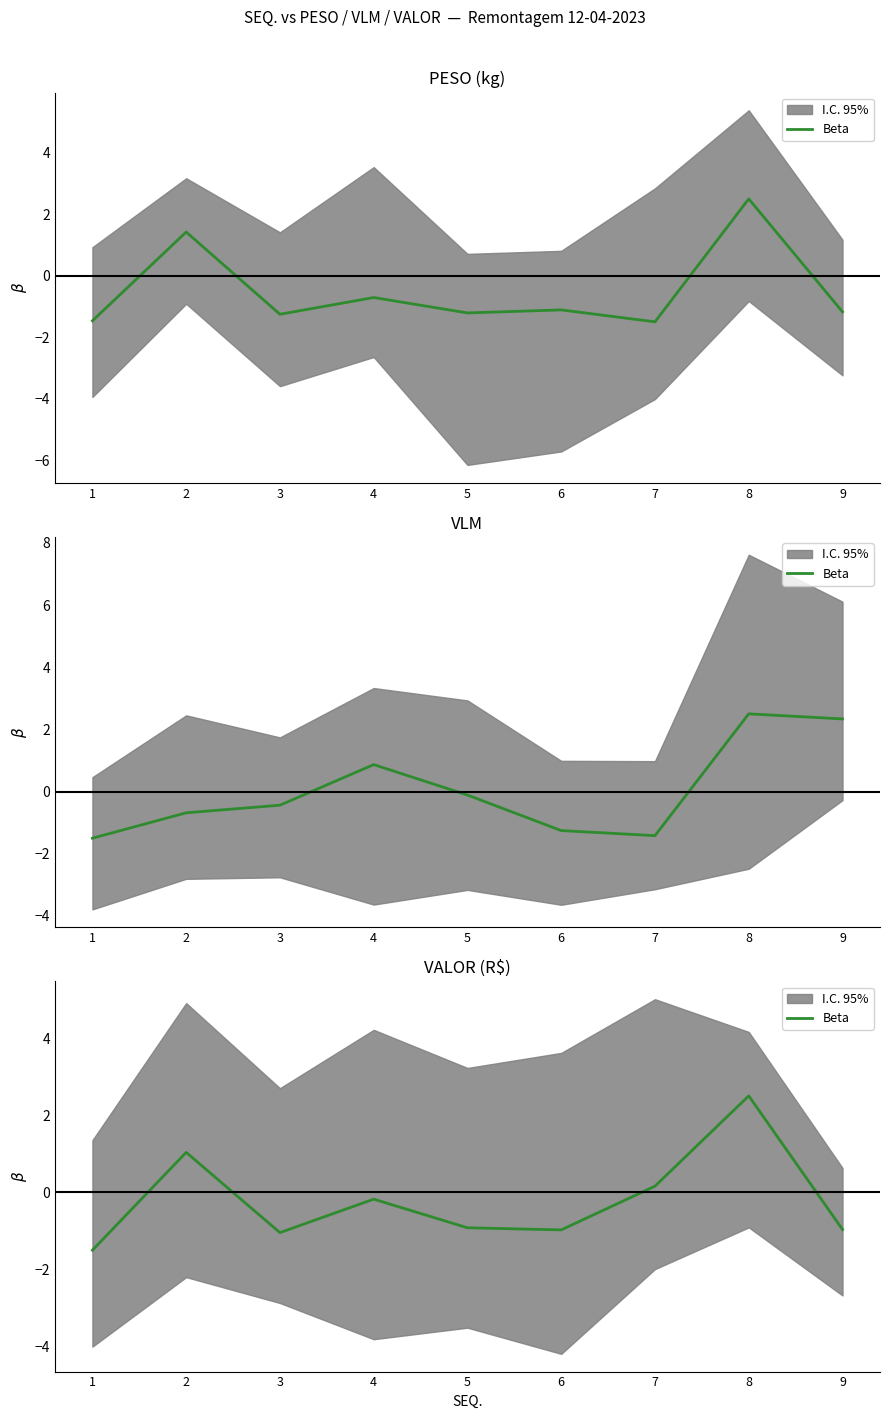

Does the chart display data point markers on the line(s)?

No